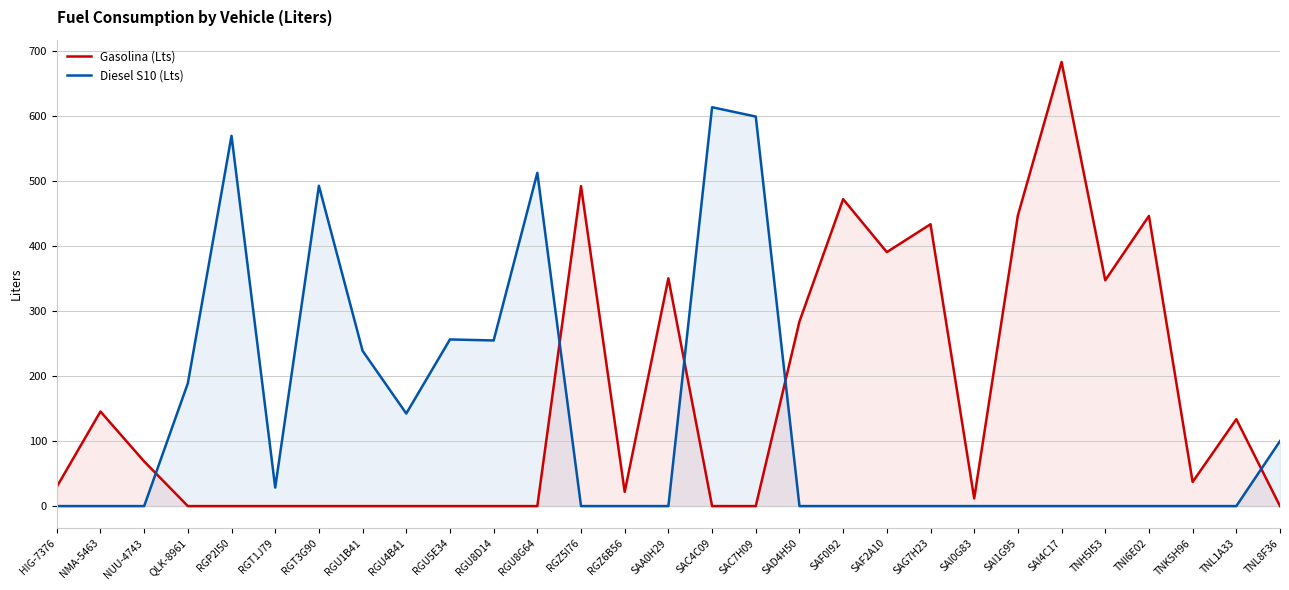

How many intersections are there between Gasolina (Lts) and Diesel S10 (Lts)?

5